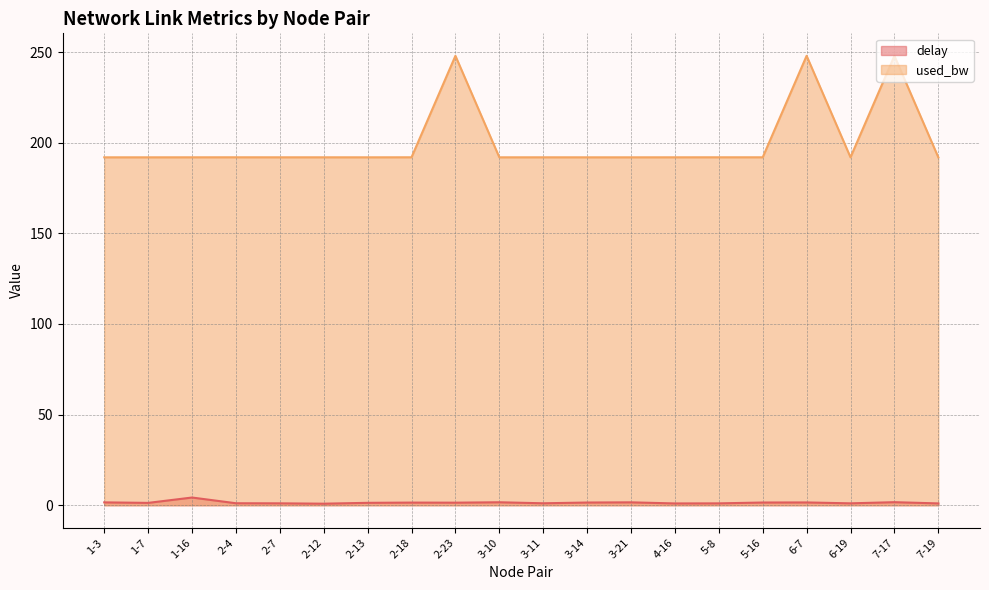

Does the chart have visible grid lines?

Yes